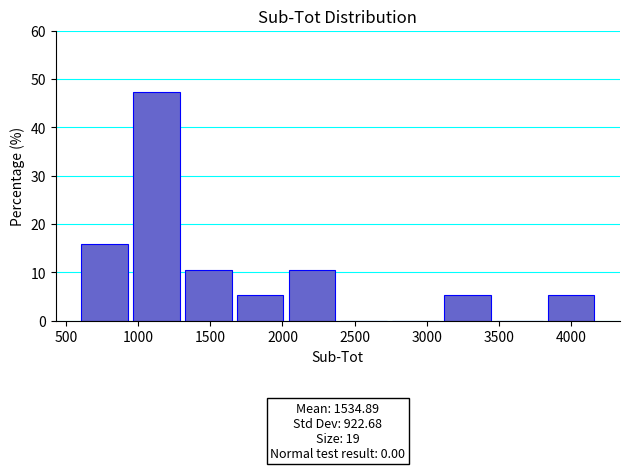

Over which range of the x-axis is the bar tallest?

950 to 1300